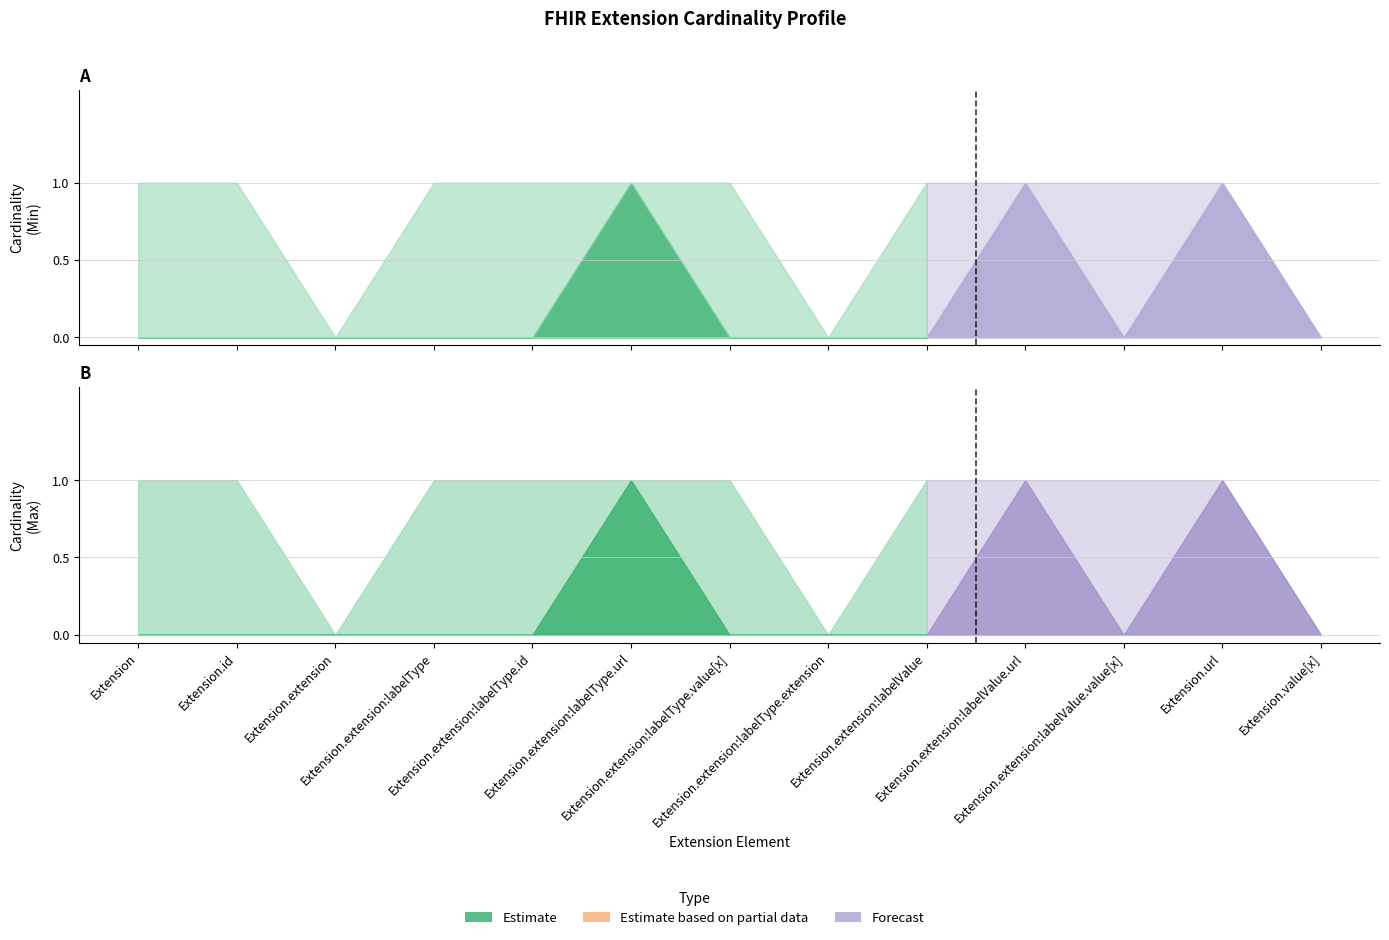

True or false: Min Cardinality and Max Cardinality intersect in this chart.

False